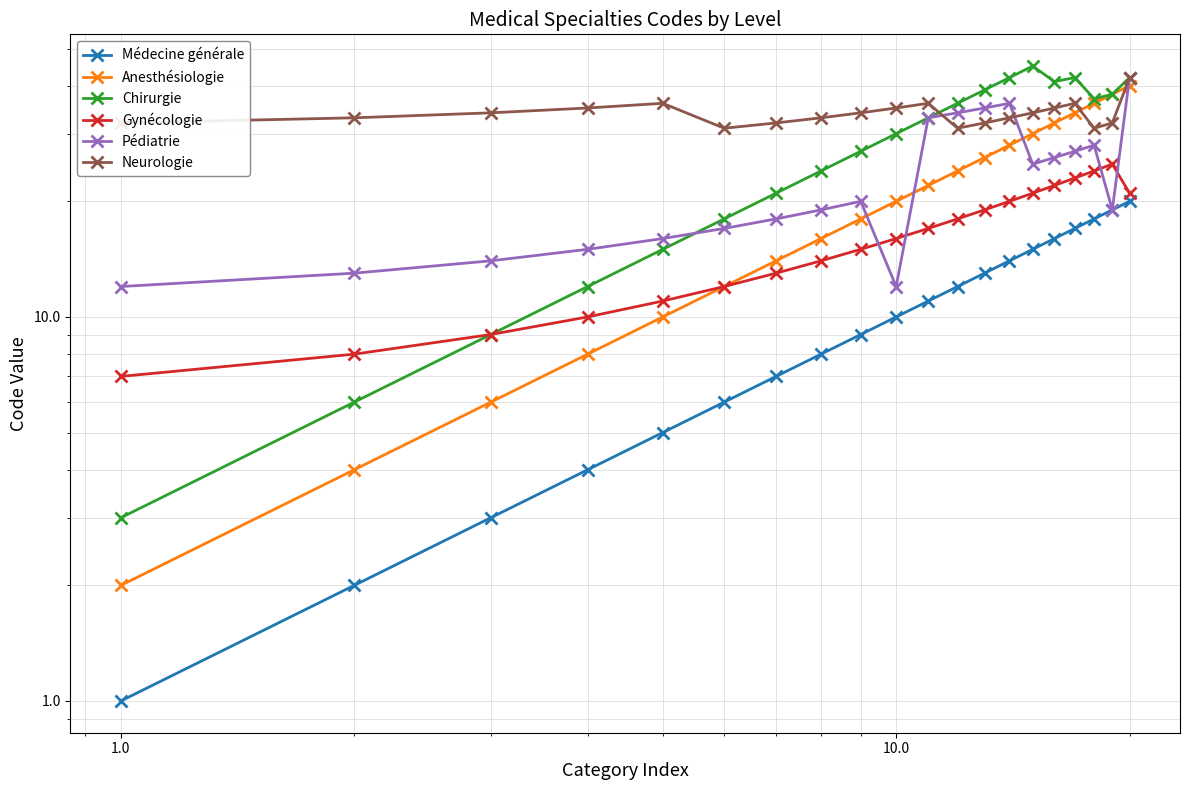

What is the minimum value for Chirurgie?

3